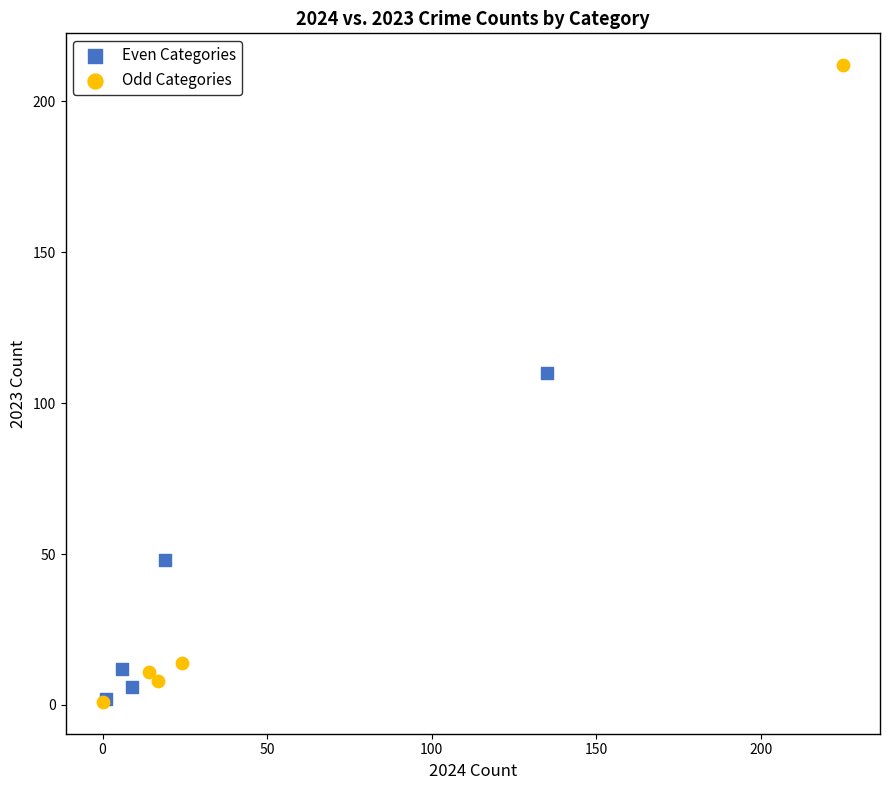

Which series has the widest spread of Y values?

Odd Categories